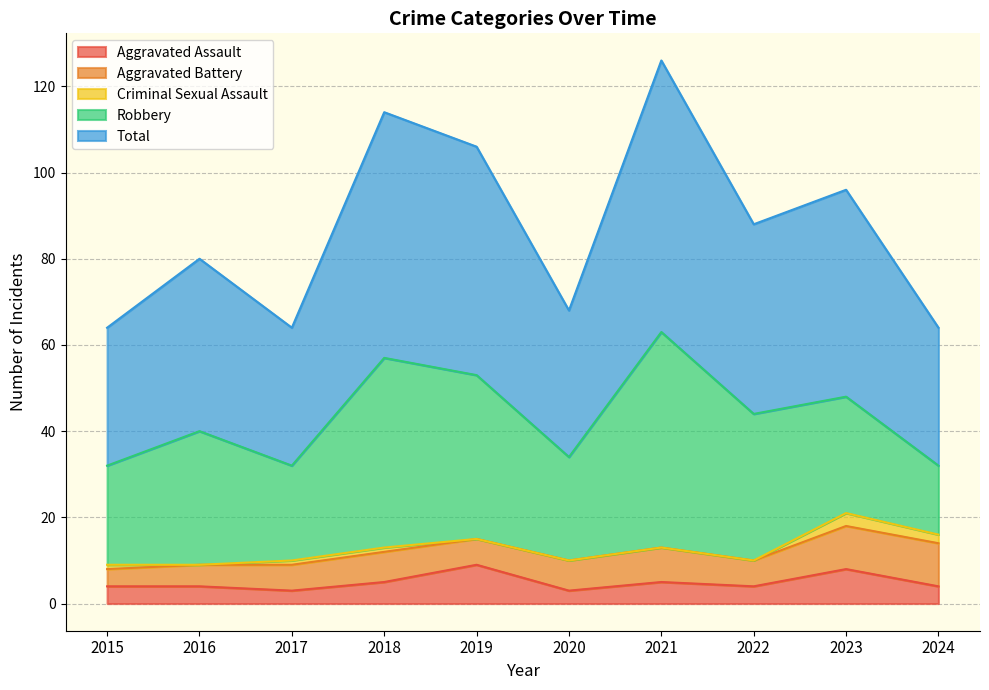

Reading right to left, what are all the values shown in this chart?

Aggravated Assault: 2024=4	2023=8	2022=4	2021=5	2020=3	2019=9	2018=5	2017=3	2016=4	2015=4
Aggravated Battery: 2024=10	2023=10	2022=6	2021=8	2020=7	2019=6	2018=7	2017=6	2016=5	2015=4
Criminal Sexual Assault: 2024=2	2023=3	2022=0	2021=0	2020=0	2019=0	2018=1	2017=1	2016=0	2015=1
Robbery: 2024=16	2023=27	2022=34	2021=50	2020=24	2019=38	2018=44	2017=22	2016=31	2015=23
Total: 2024=32	2023=48	2022=44	2021=63	2020=34	2019=53	2018=57	2017=32	2016=40	2015=32